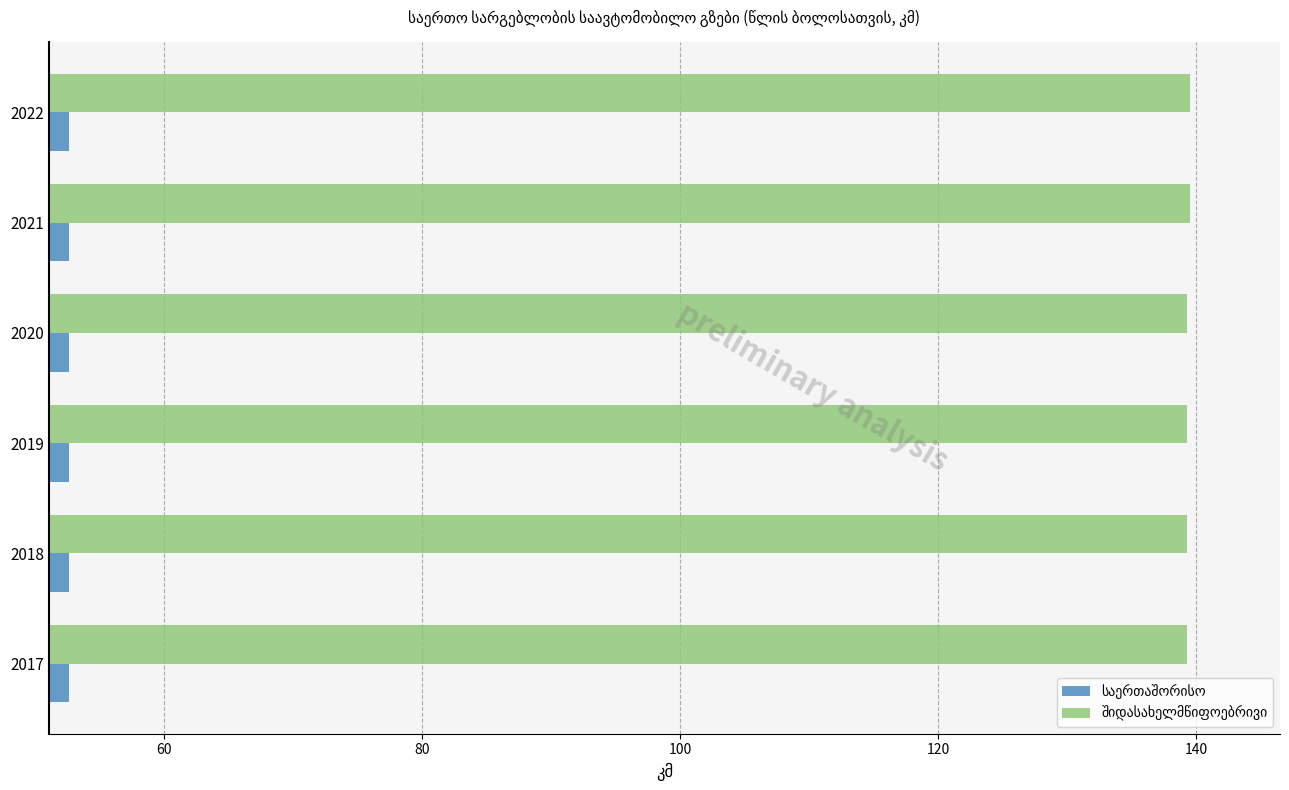

What is the spread (max minus min) of values at 2022?

86.8